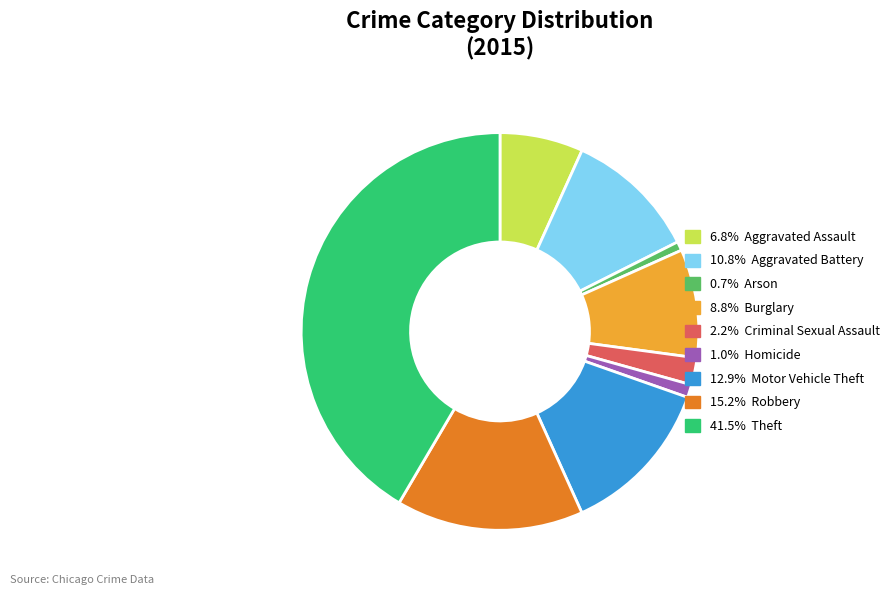

Is there a majority slice in this chart?

No